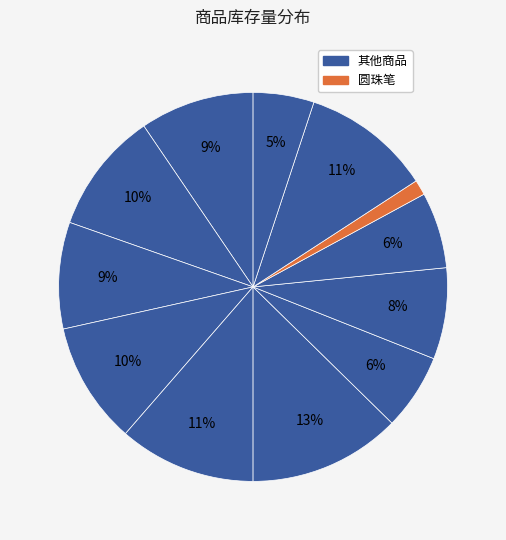

What is the smallest slice in the pie chart?

圆珠笔